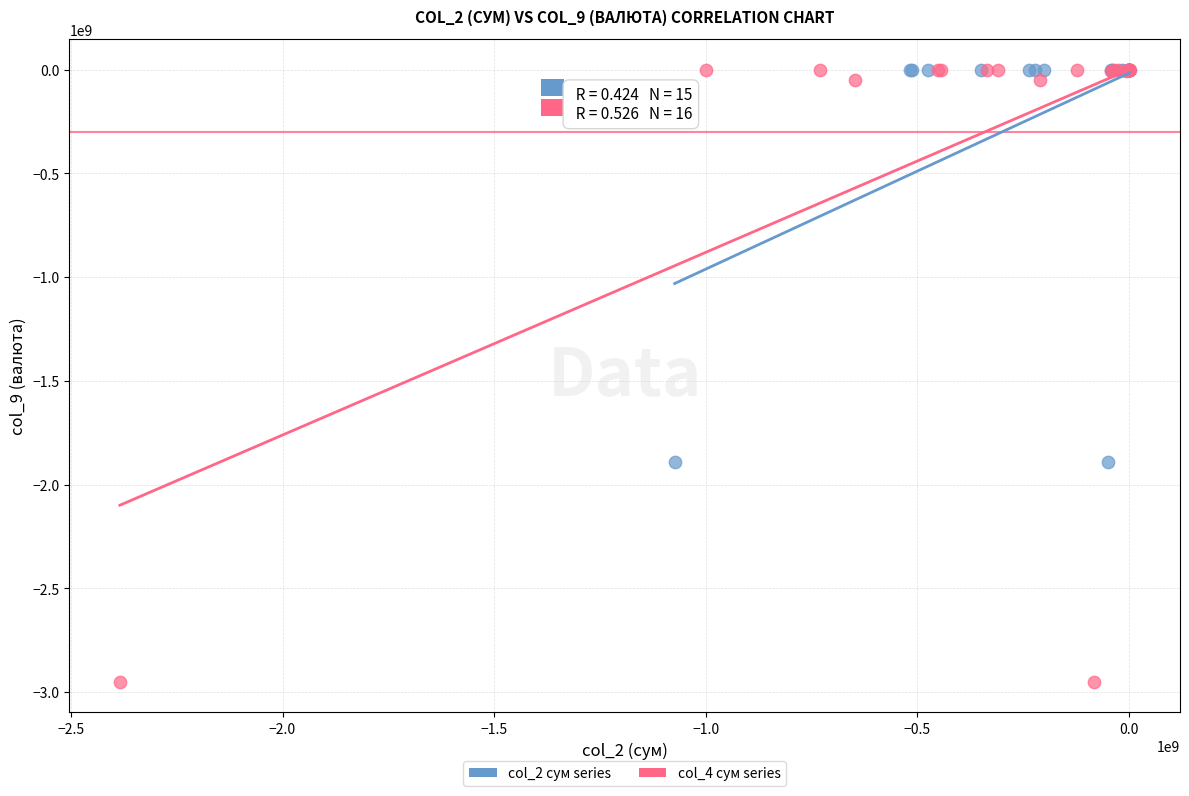

What are all the series names shown in the legend?

col_2 сум series, col_4 сум series